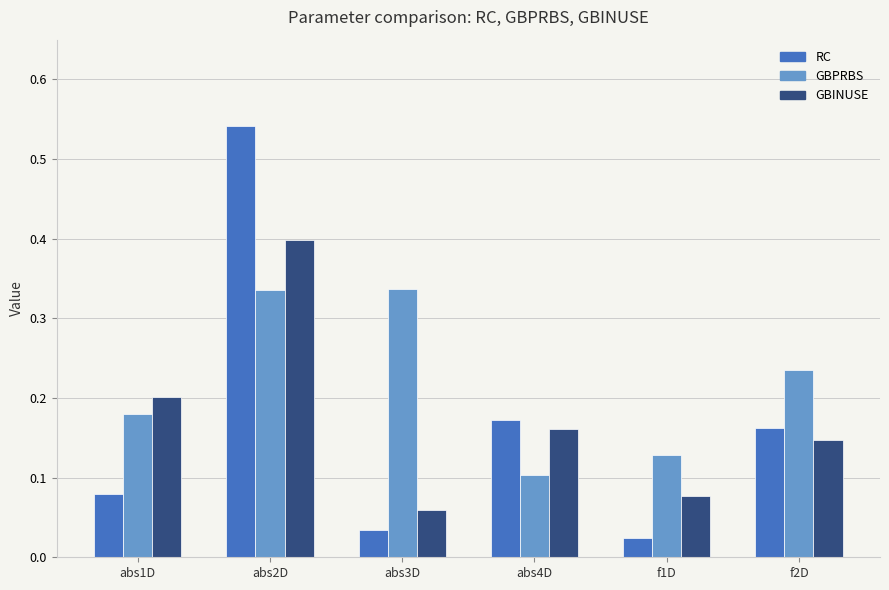

How many data points does each series have?

6